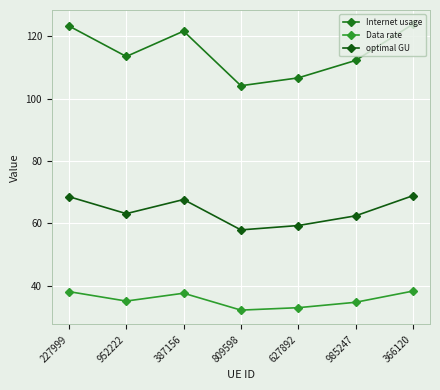

What is the label of the 7th point from the right?

227999